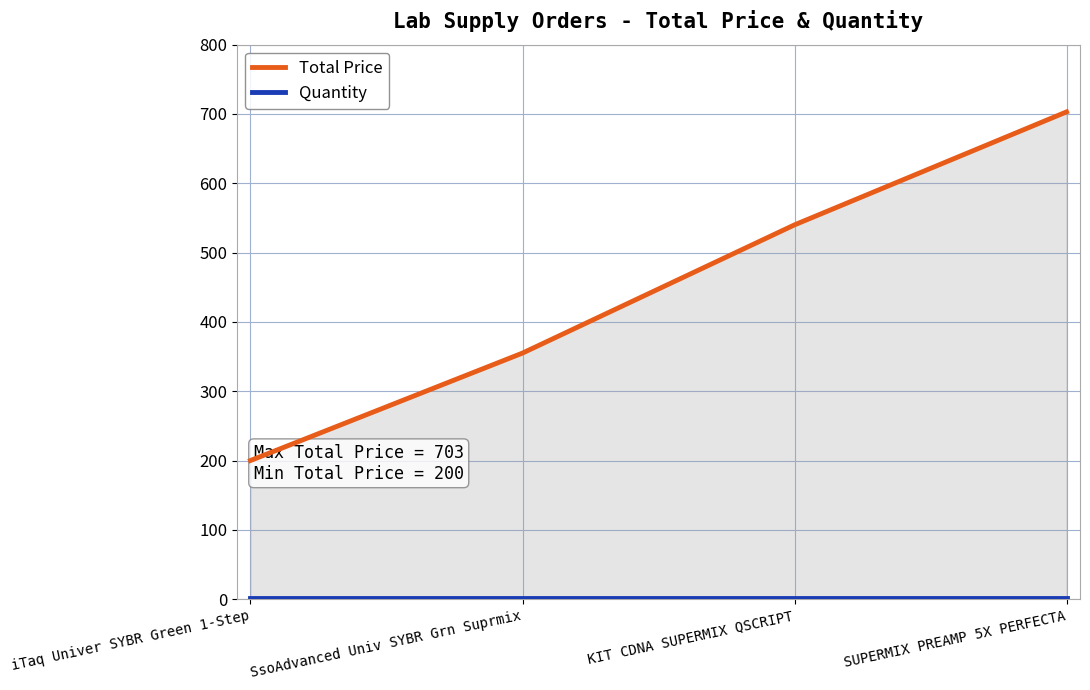

Reading right to left, transcribe all the data shown in this chart.

Total Price: 703	540	355	200
Quantity: 1	1	1	1